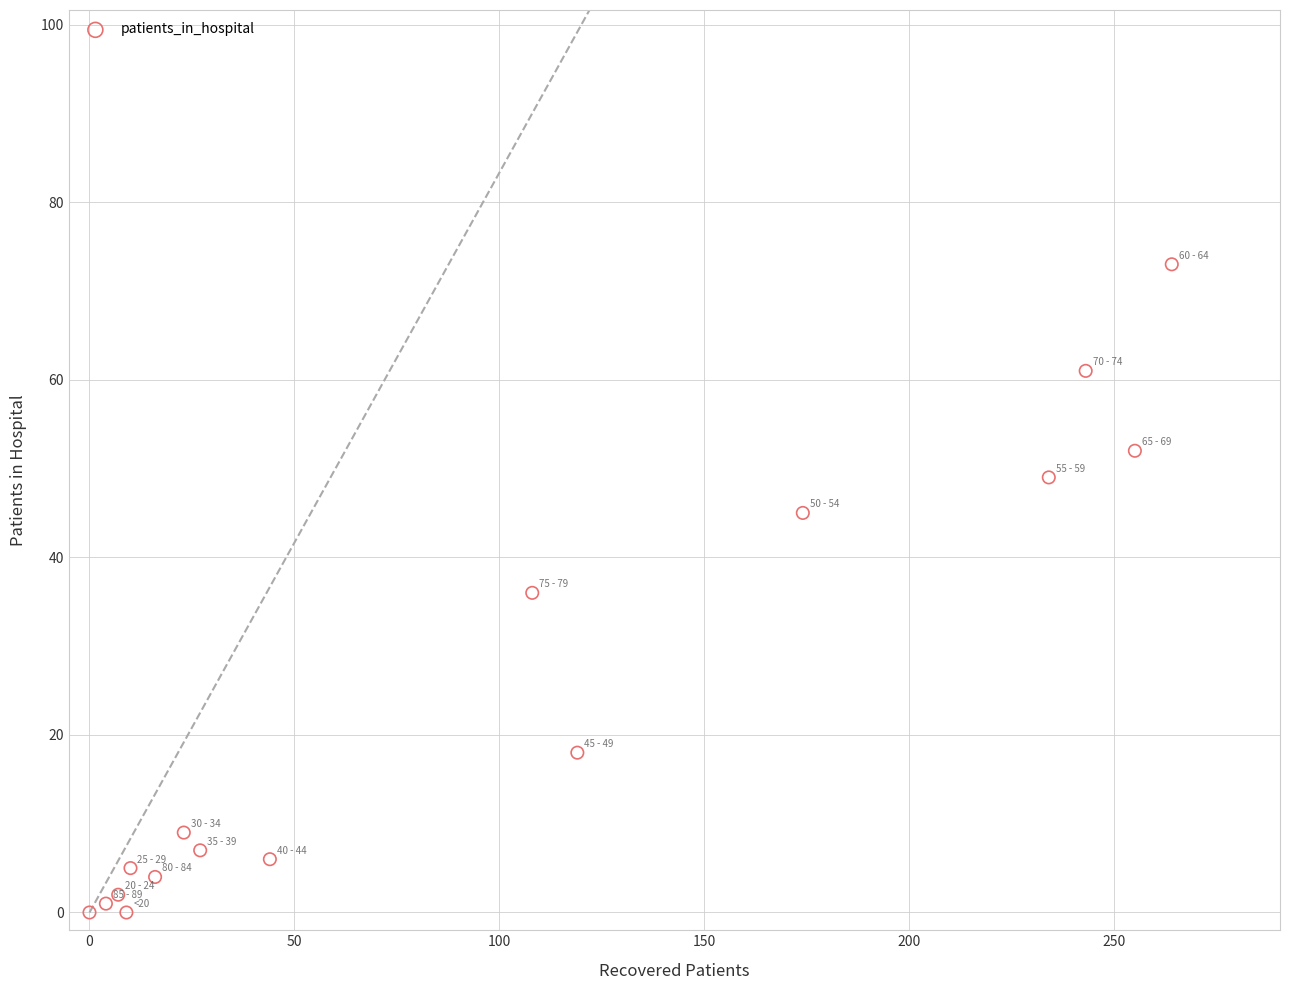

What is the range of X values (max minus min)?

264